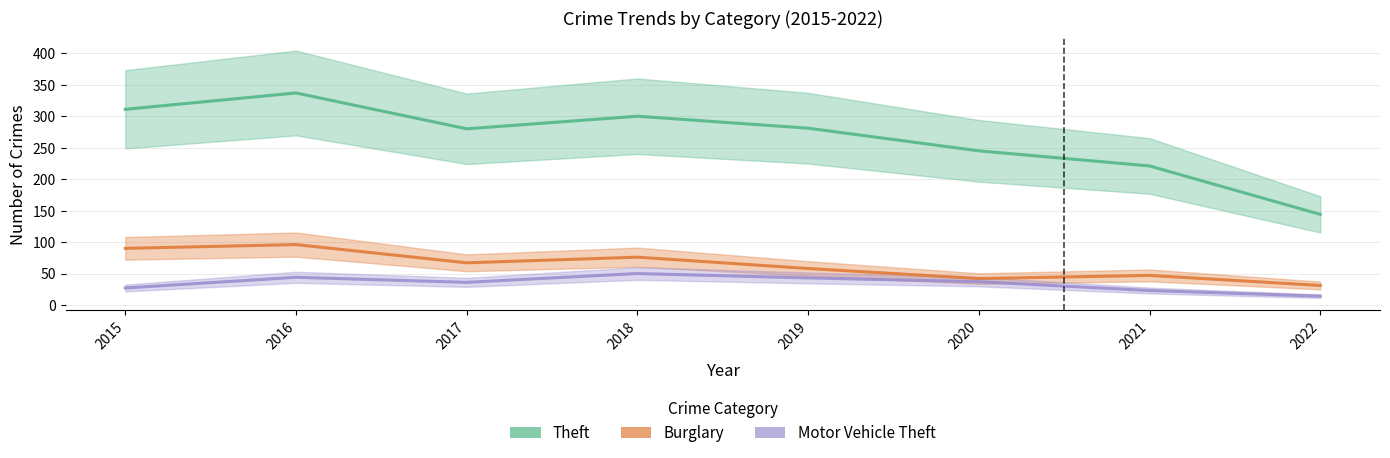

What is the approximate value of Burglary at 2015, to the nearest 10?

90